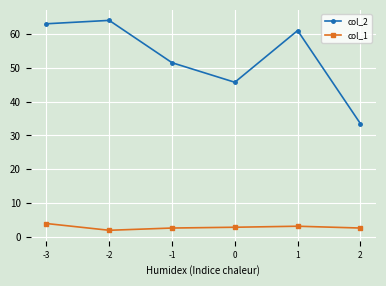

True or false: col_1 and col_2 intersect in this chart.

False